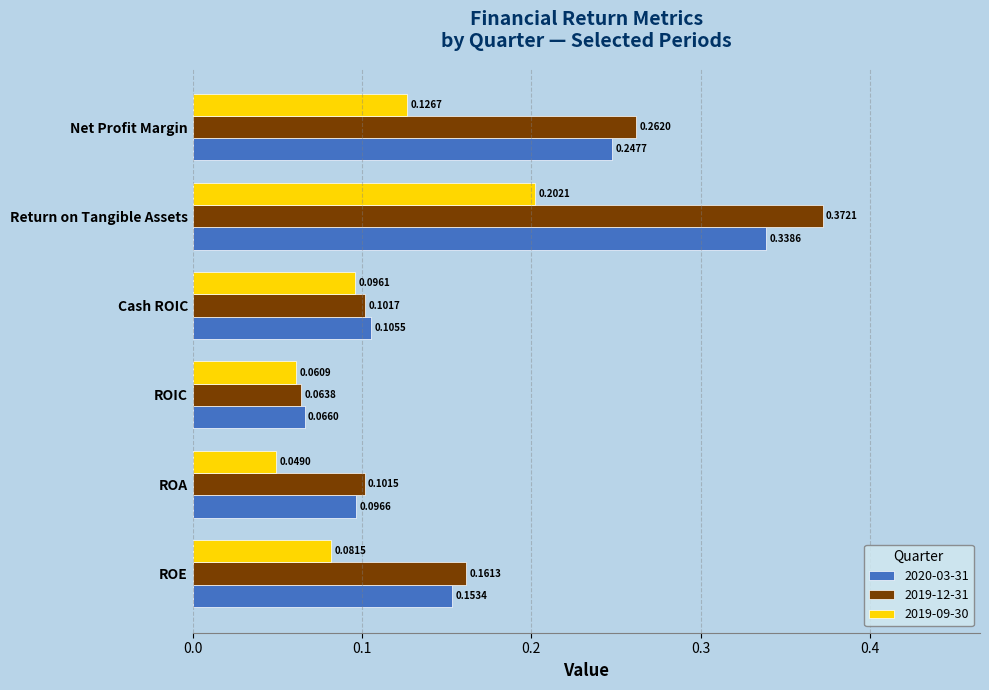

Where is 2019-12-31 nearest to the value 0?

ROIC